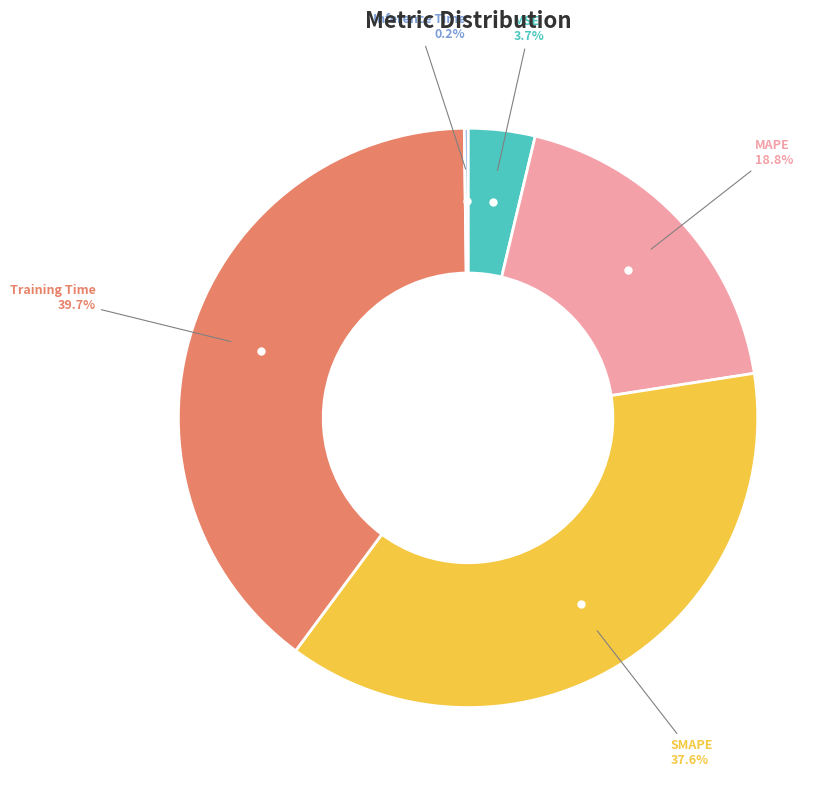

Does any single category account for the majority?

No